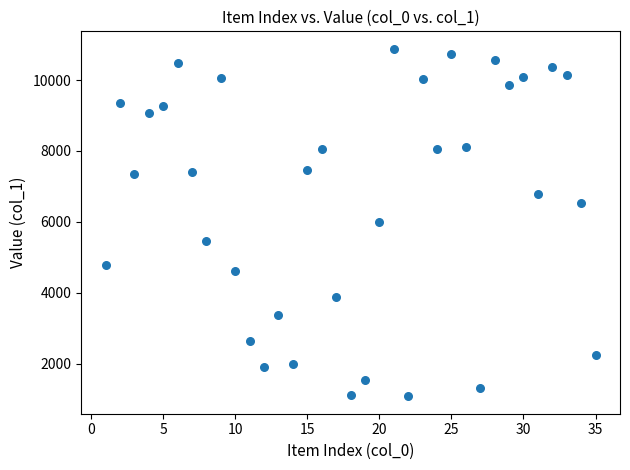

What is the range of X values (max minus min)?

34